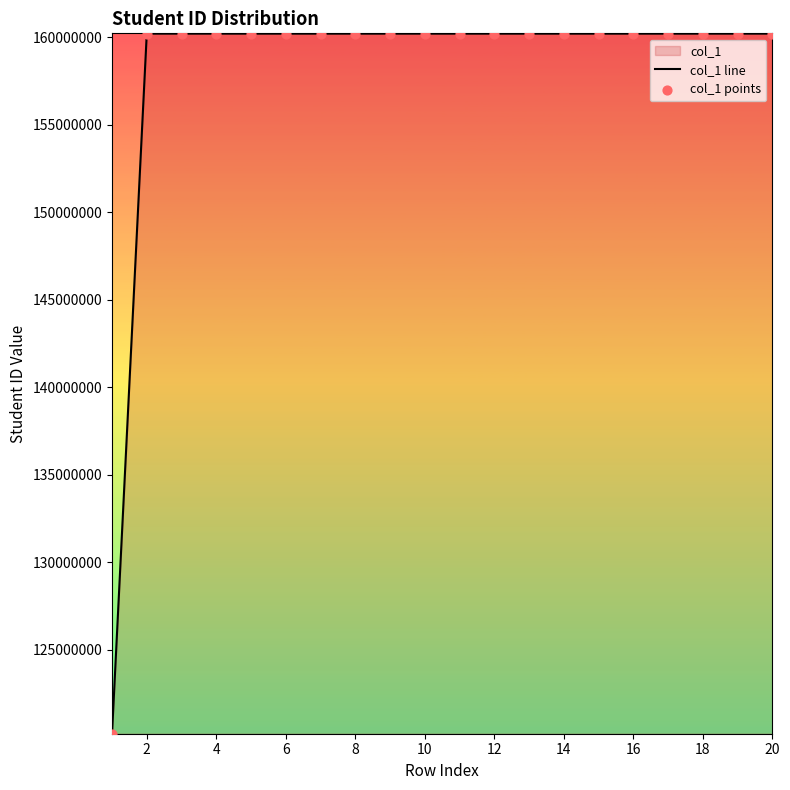

At how many categories does at least one series exceed 136951713?

19